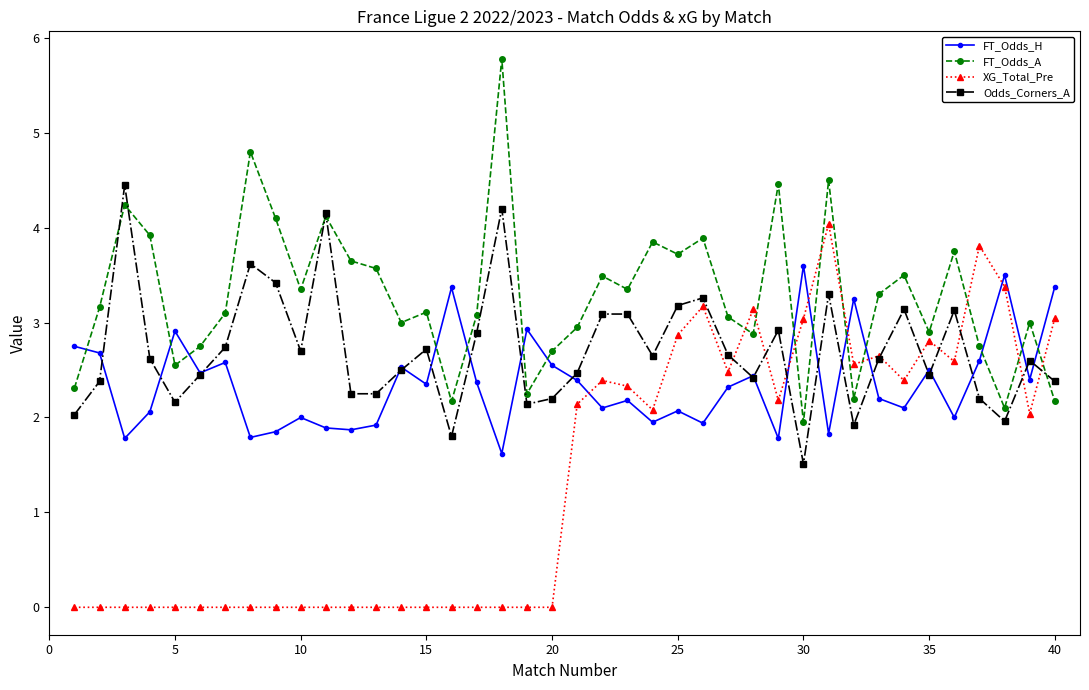

What is the value of the Odds_Corners_A point at the 15th from the left?

2.7